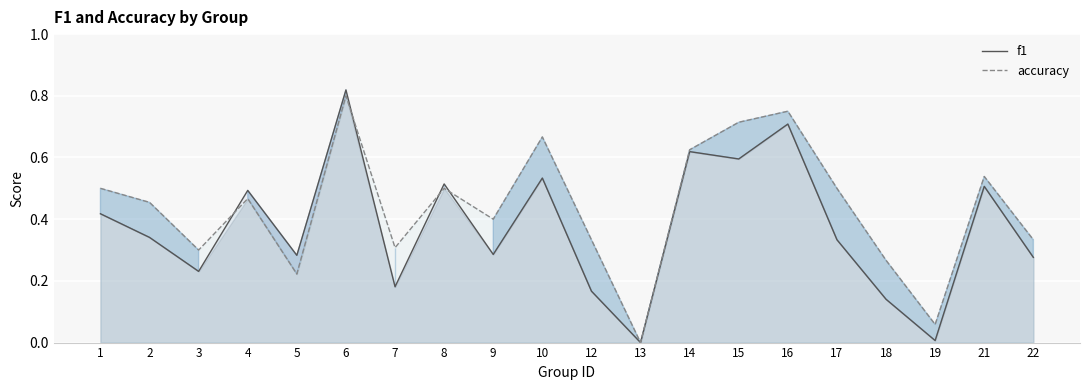

What is the sum of the f1 values at 21 and 17?

0.8